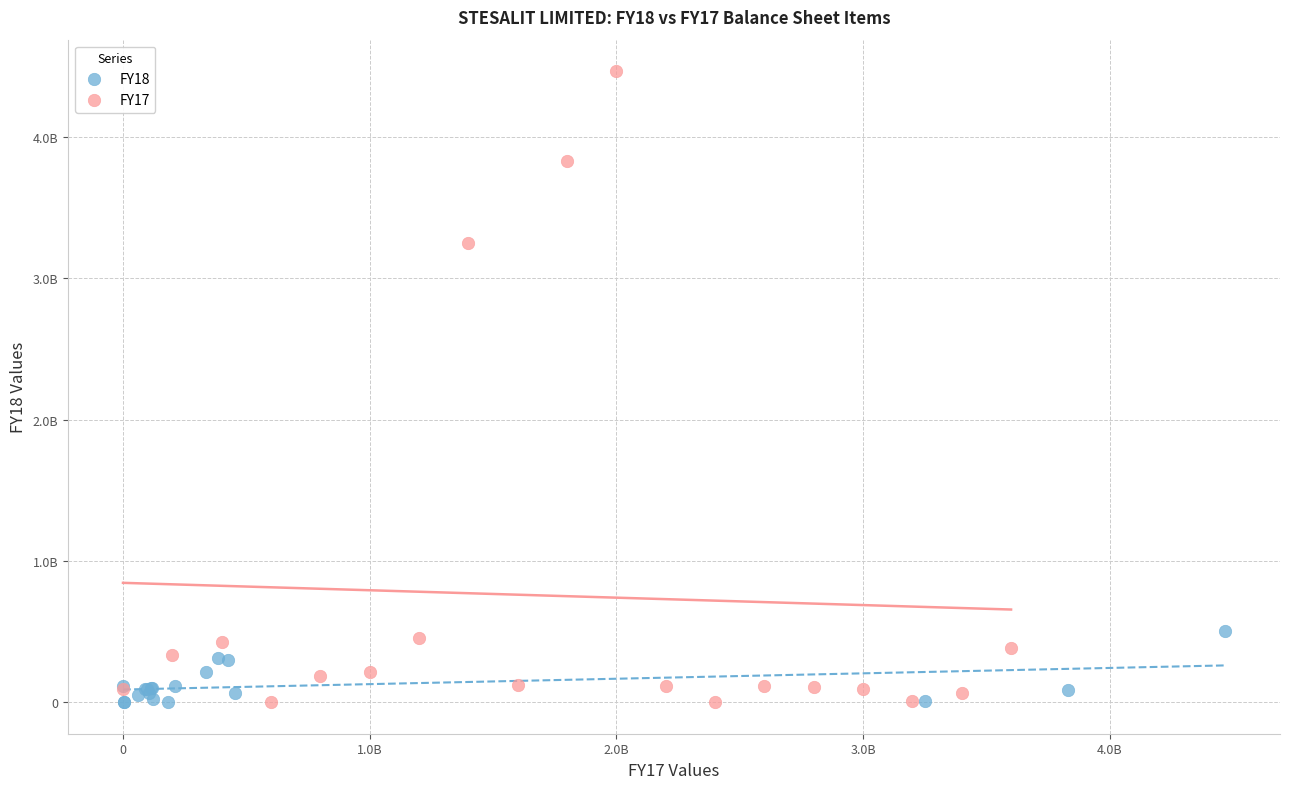

What are all the series names shown in the legend?

FY18, FY17